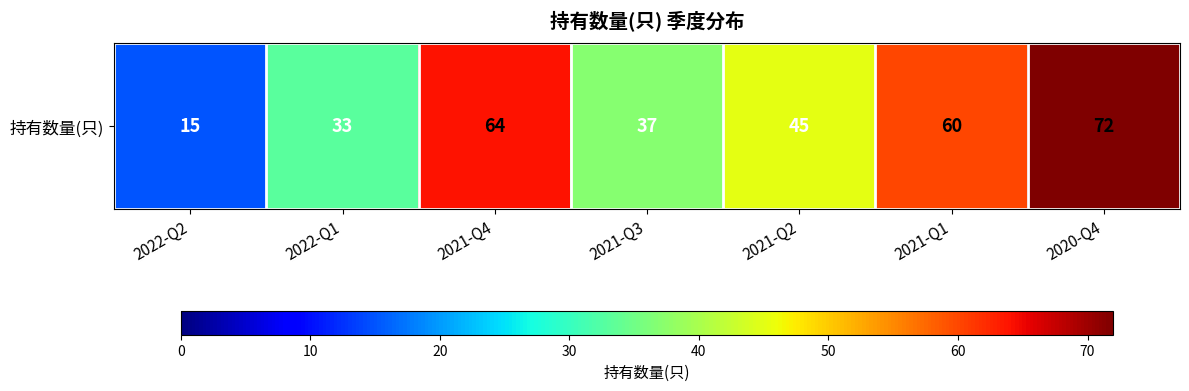

Rank the categories by value from lowest to highest.

2022-Q2, 2022-Q1, 2021-Q3, 2021-Q2, 2021-Q1, 2021-Q4, 2020-Q4